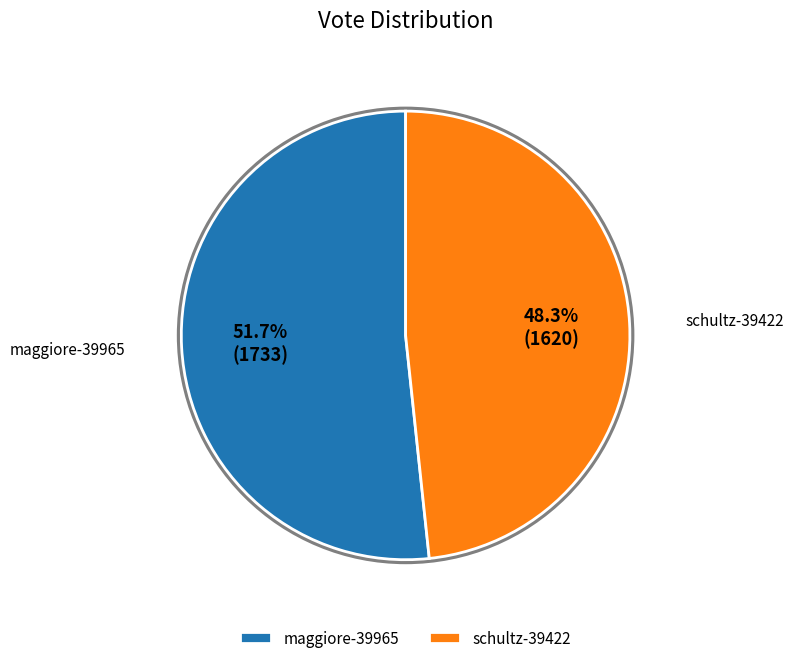

What percentage do maggiore-39965 and schultz-39422 together represent?

100.0%